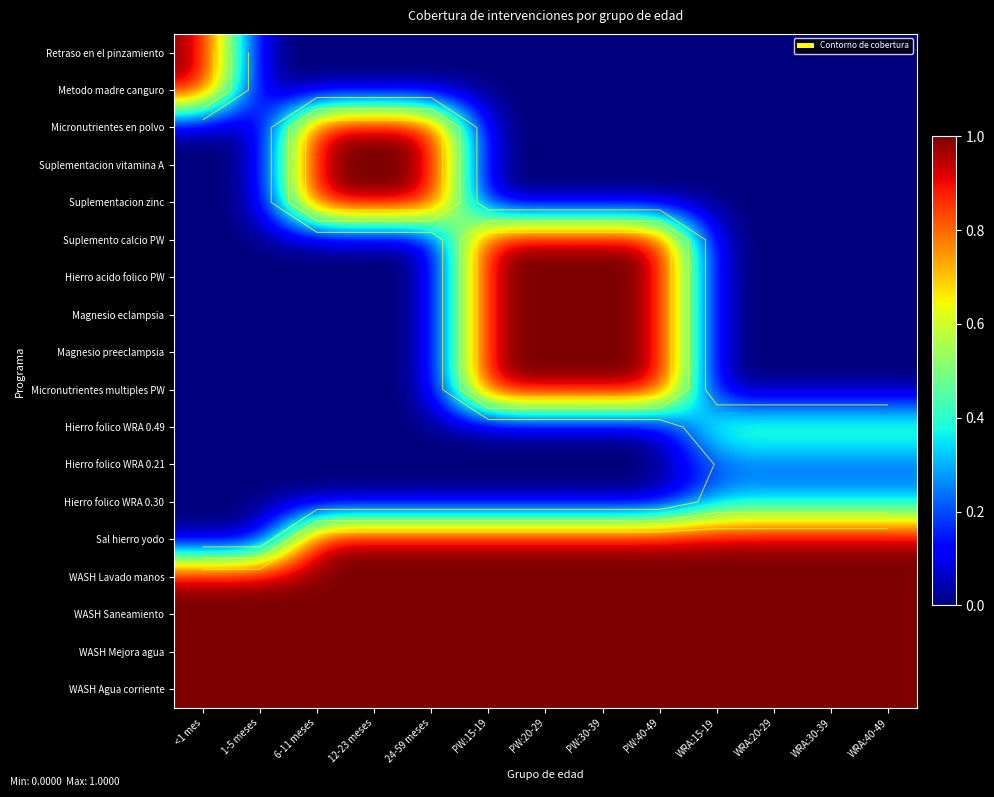

Which category has the lowest value across all series?

1-5 meses